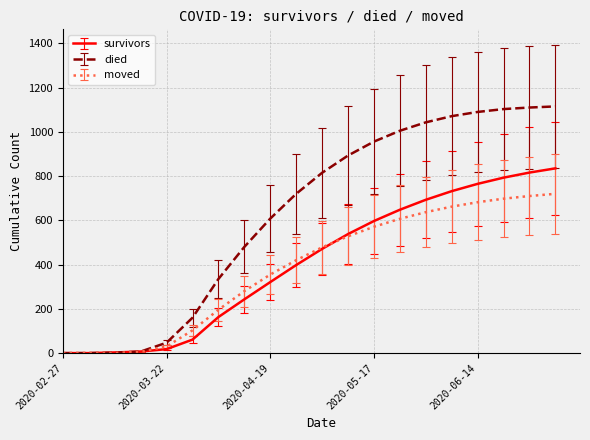

What is the highest value of the survivors series?

835